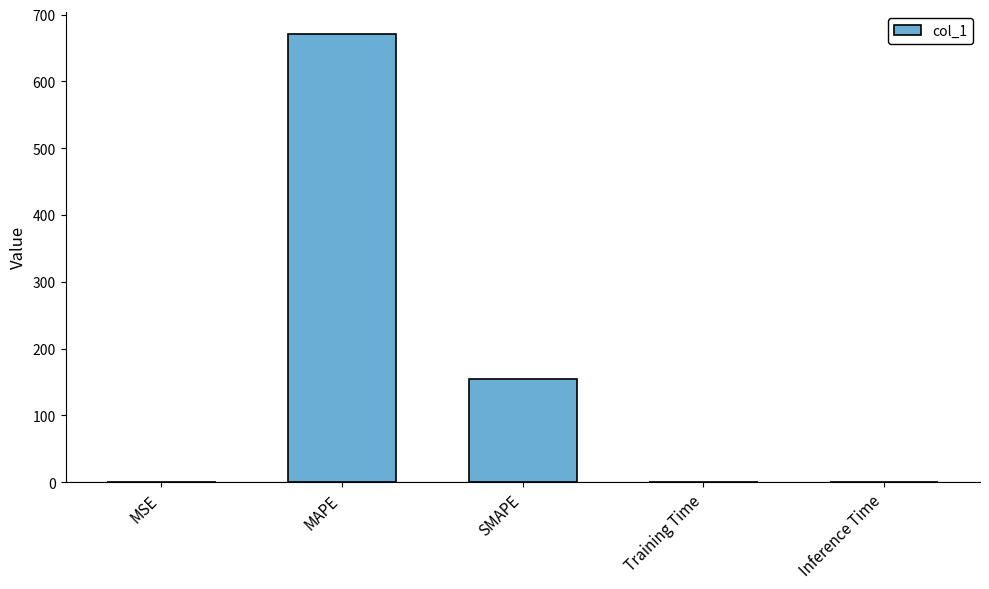

Which has a higher value, MSE or SMAPE?

SMAPE